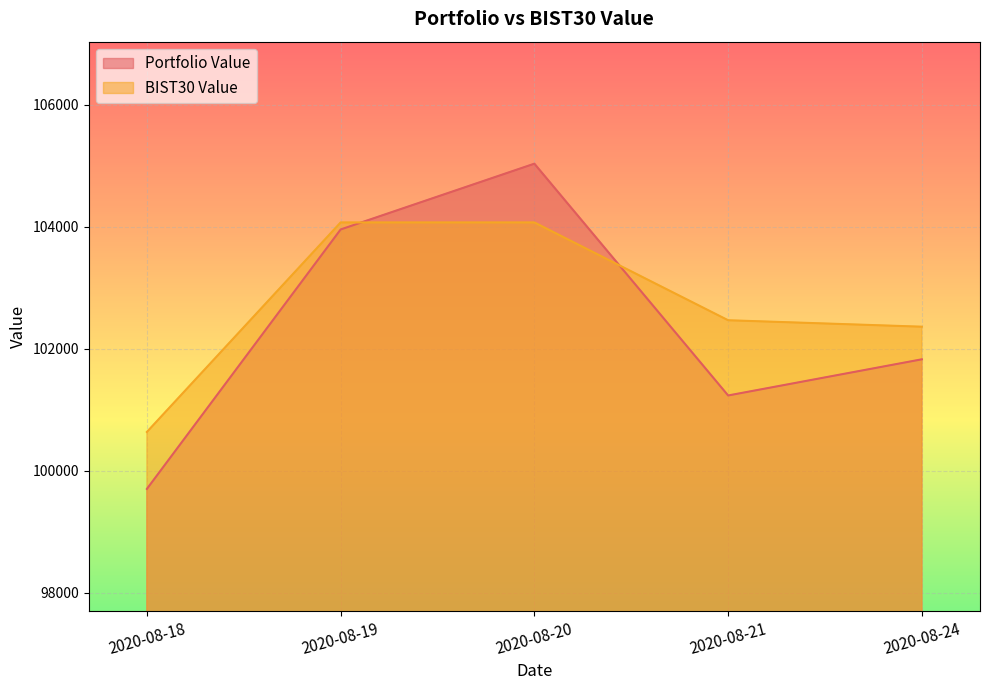

The value of BIST30 Value at 2020-08-18 is 161703.1. True or false?

False